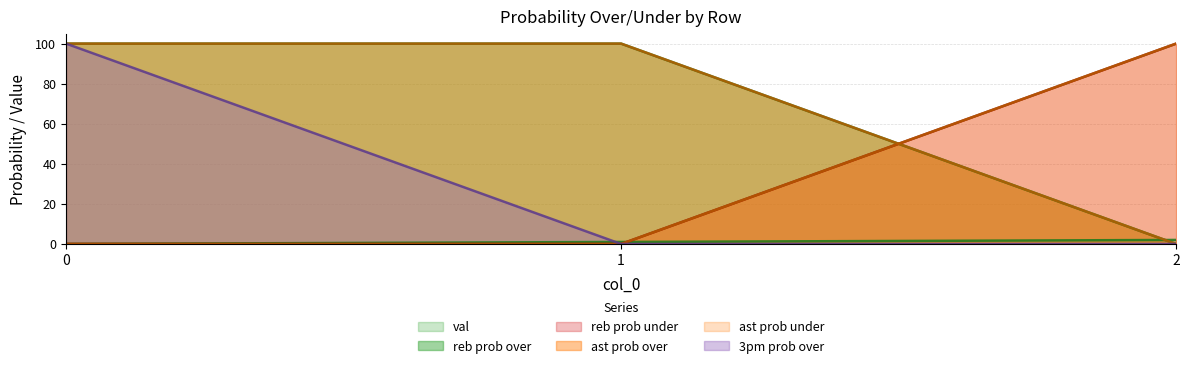

Count the number of data series in this chart.

6